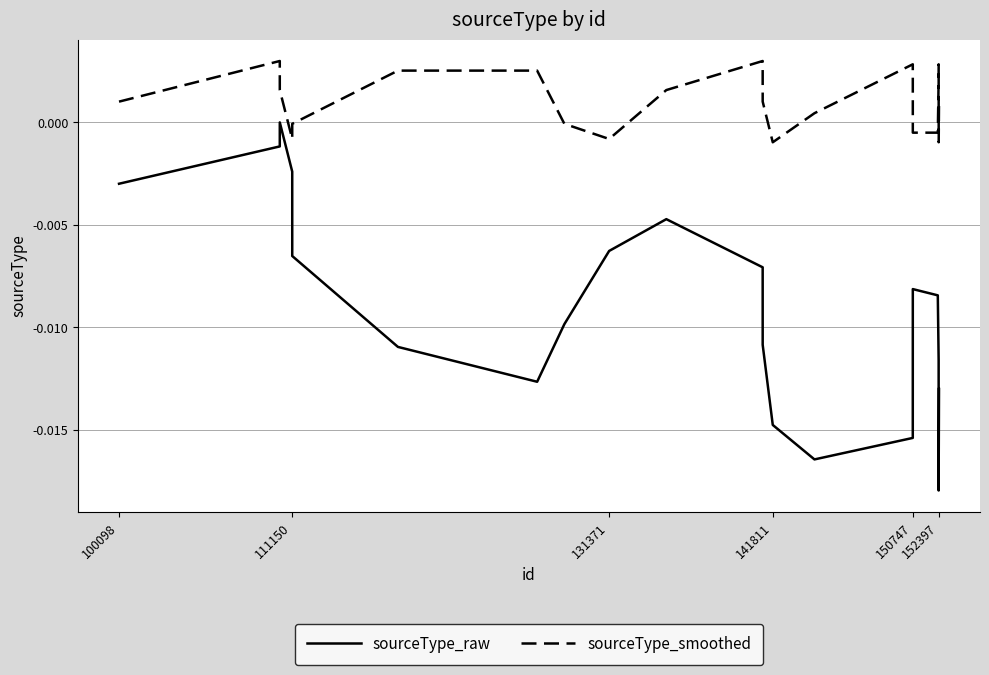

Count the number of data series in this chart.

2